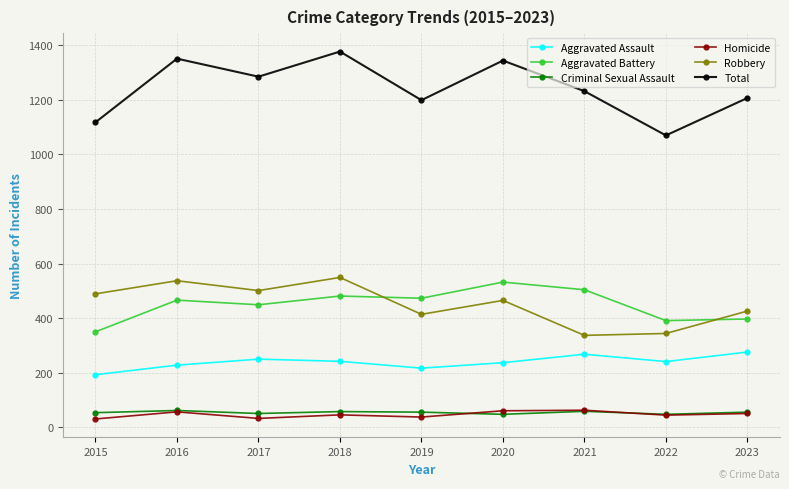

True or false: Homicide and Aggravated Assault intersect in this chart.

False